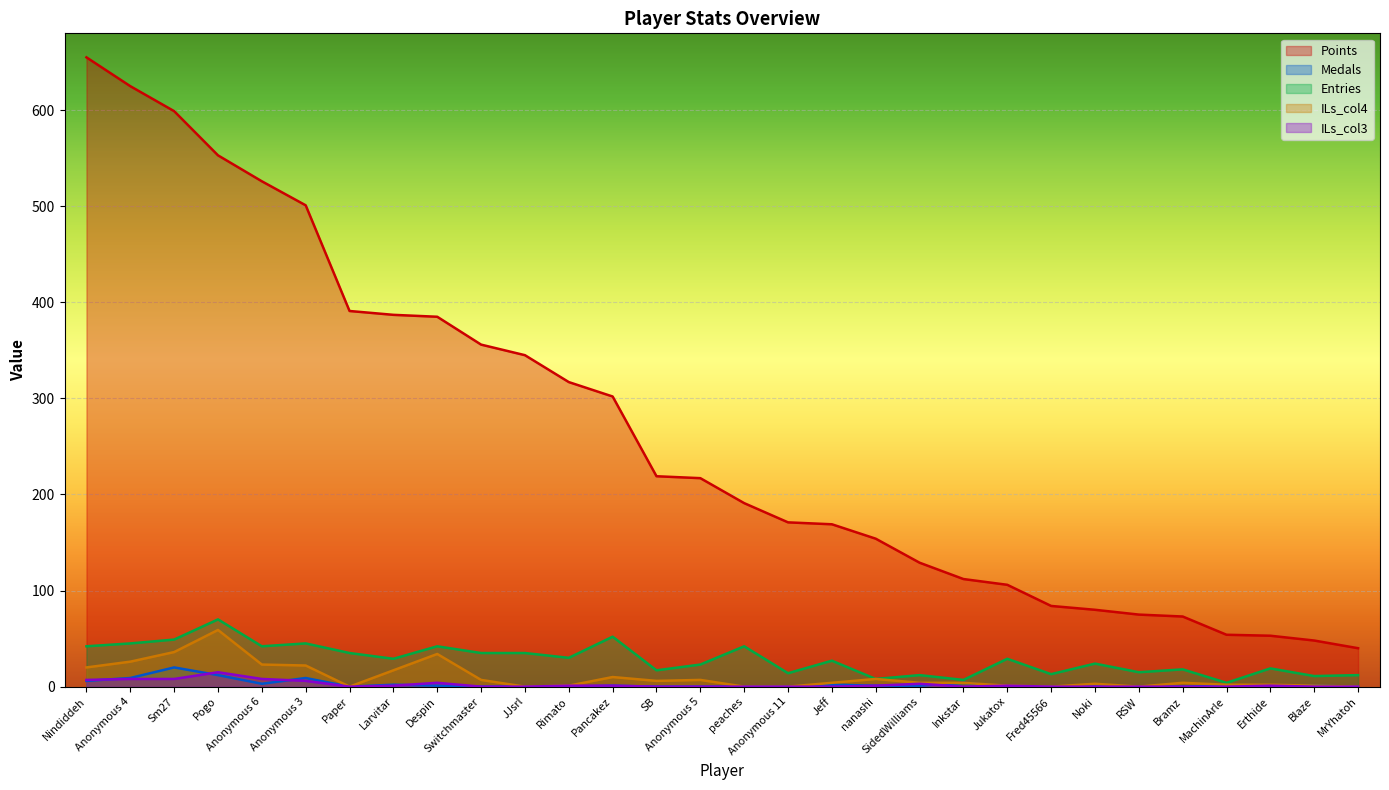

What is the difference between the highest and lowest values at Jeff?

169